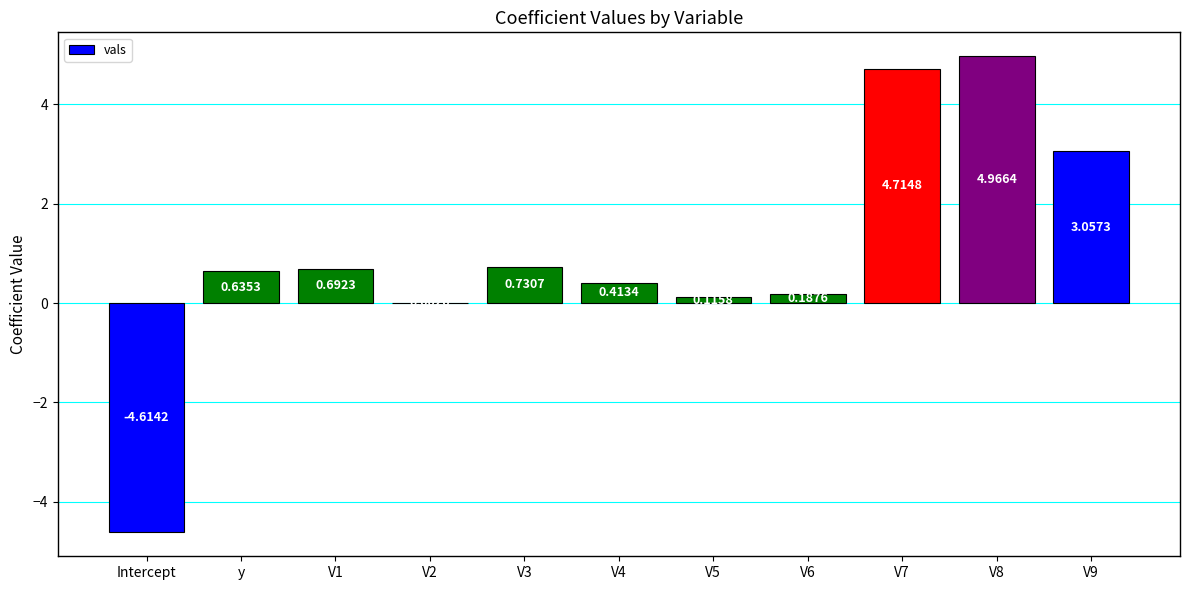

Are the bars horizontal?

No